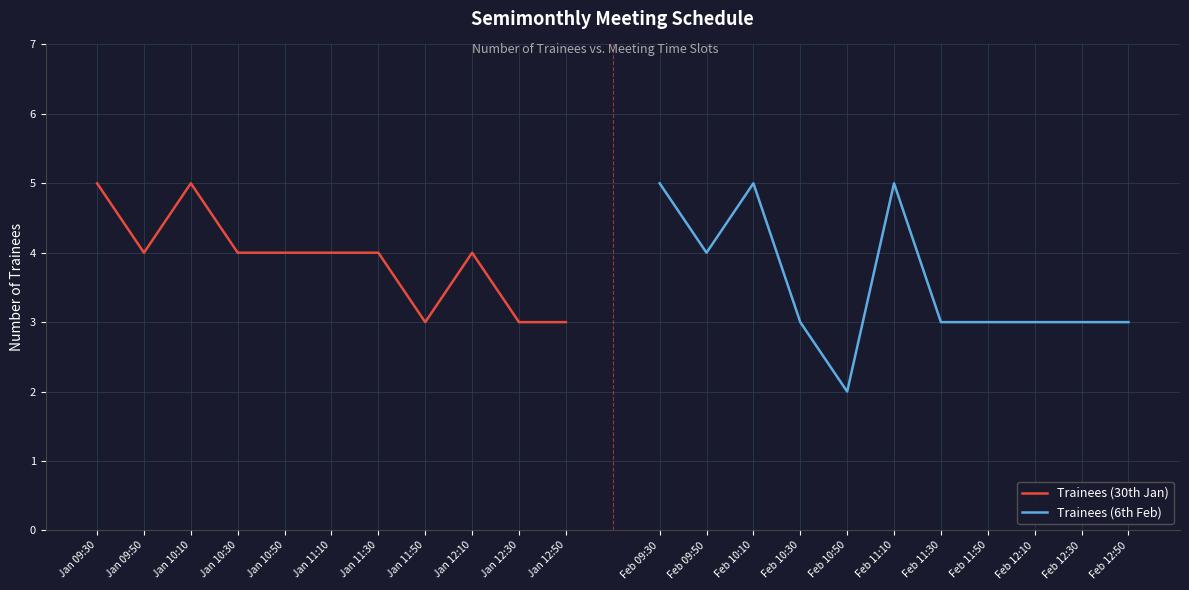

The Trainees (30th Jan) series shows 3 at Jan 12:50. True or false?

True